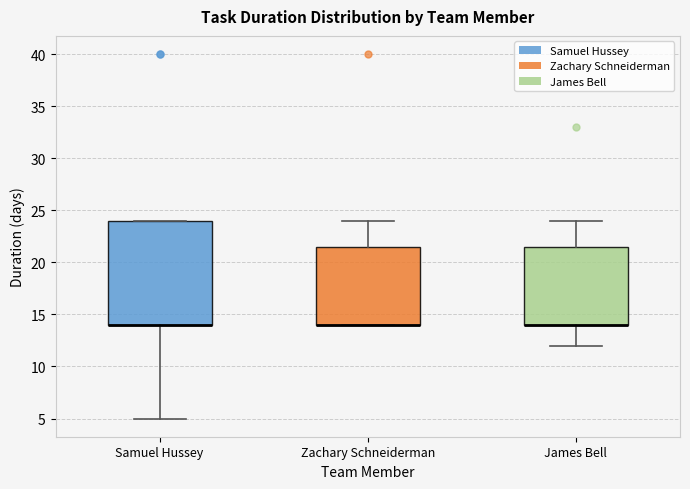

Which box is the tallest, from its lower edge to its upper edge?

Samuel Hussey